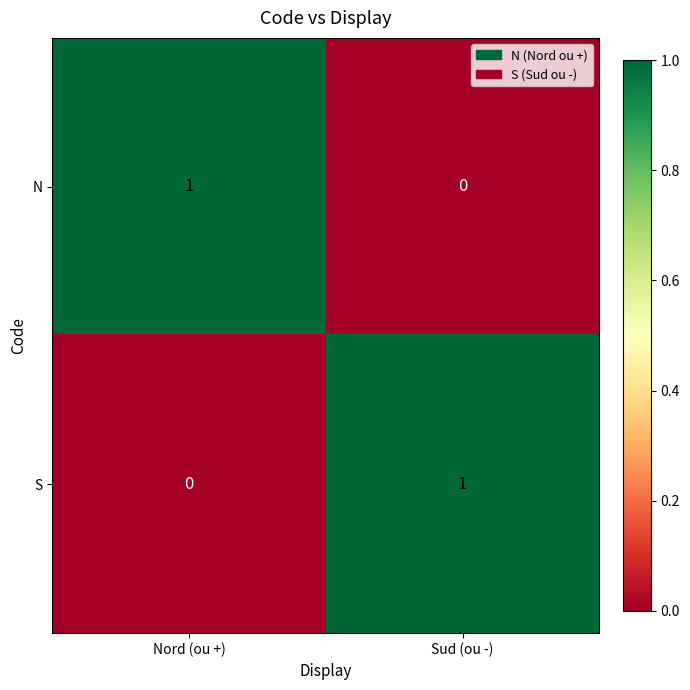

Reading left to right, list all the values displayed in this chart.

N: 1	0
S: 0	1